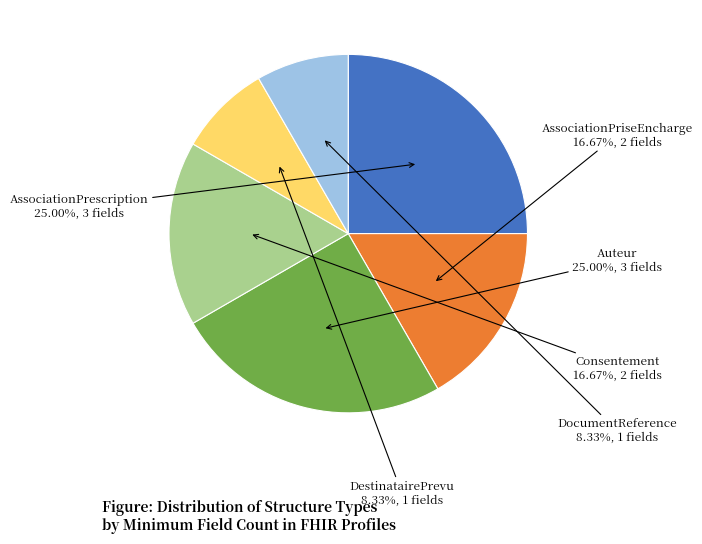

Does any single category account for the majority?

No